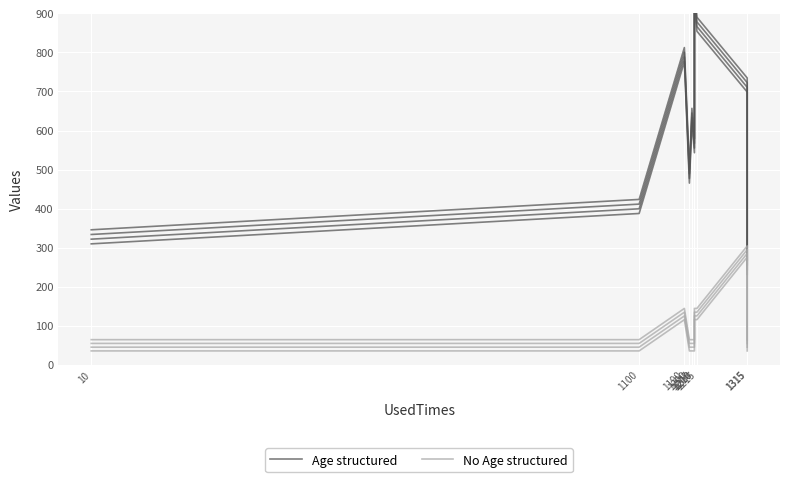

Between 1315 and 1190, which is larger?

1190